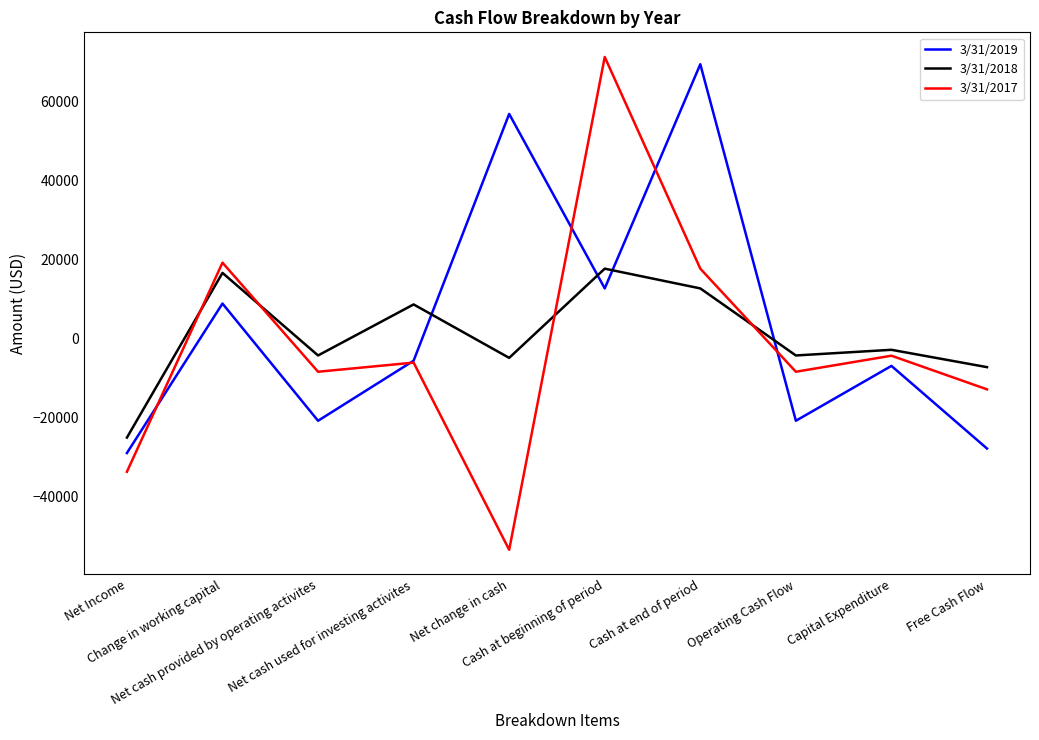

What is the highest value of the 3/31/2018 series?

17591